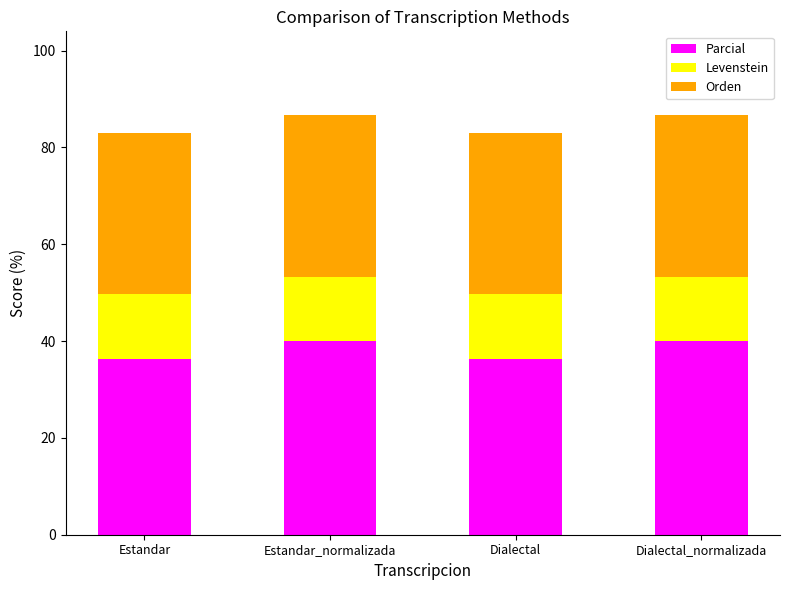

What is the difference between the Parcial values at Estandar_normalizada and Estandar?

3.6